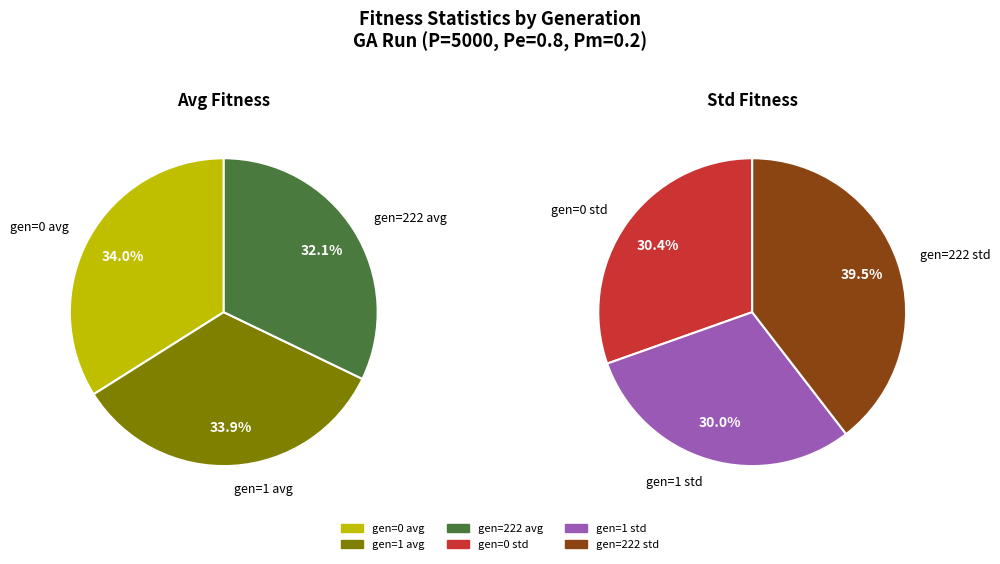

Does gen=222 avg represent more than half of the total?

No